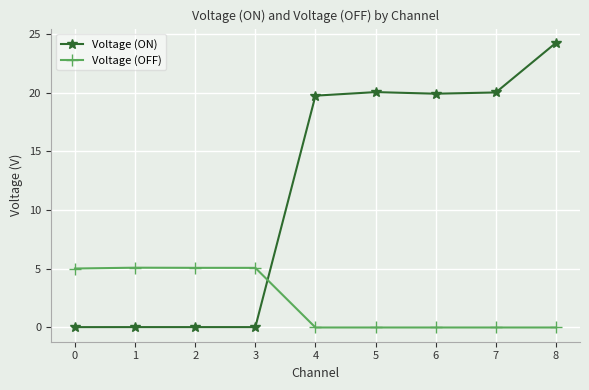

What is the maximum value for Voltage (OFF)?

5.1